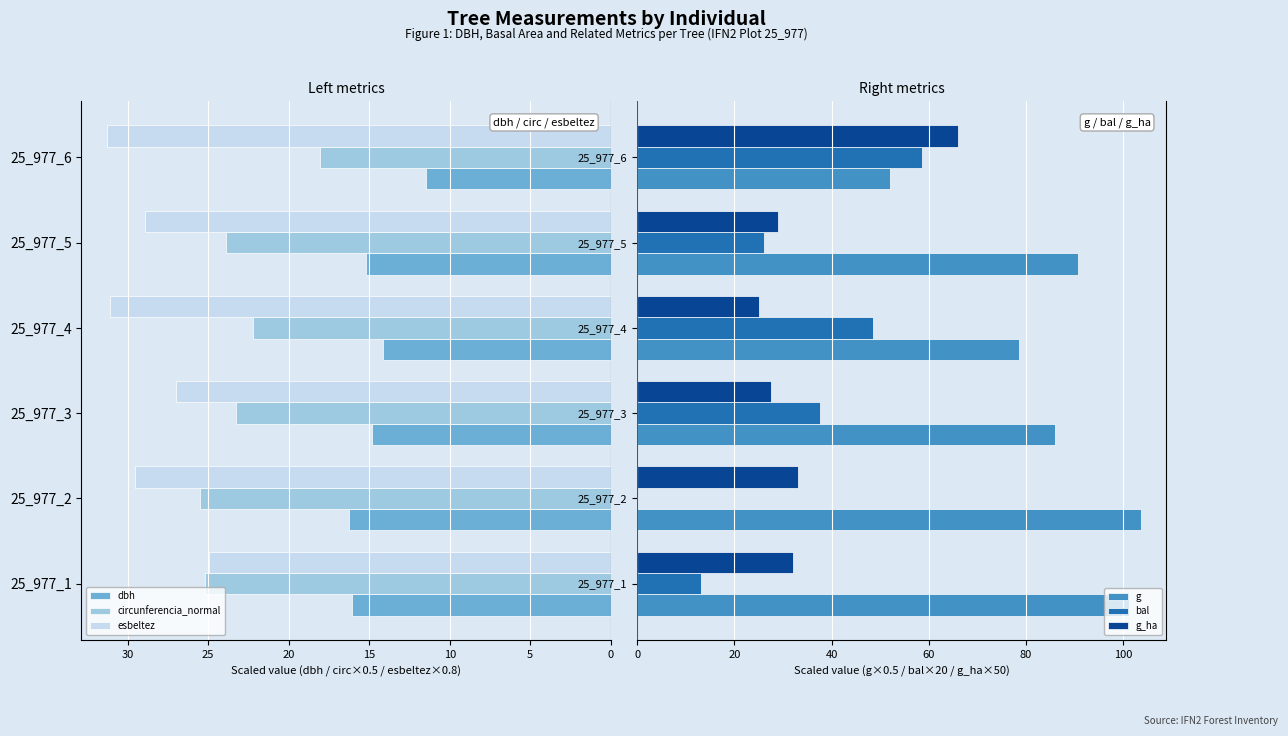

At which label is dbh closest to 13?

25_977_4